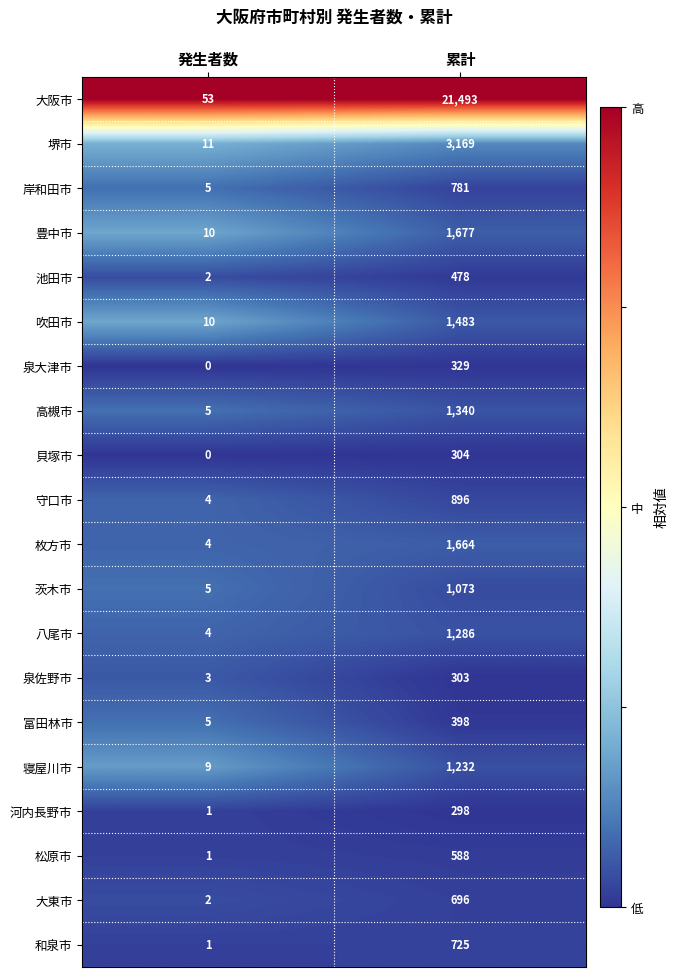

What is the average value of the 大阪市 series?

10773